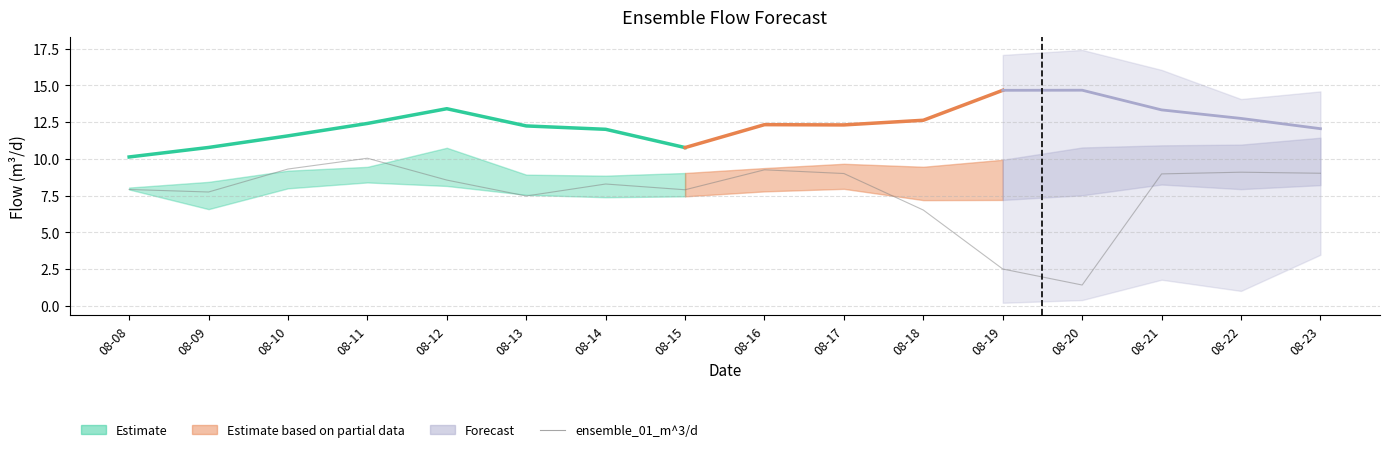

What is the value of the 1st point from the left?

7.9